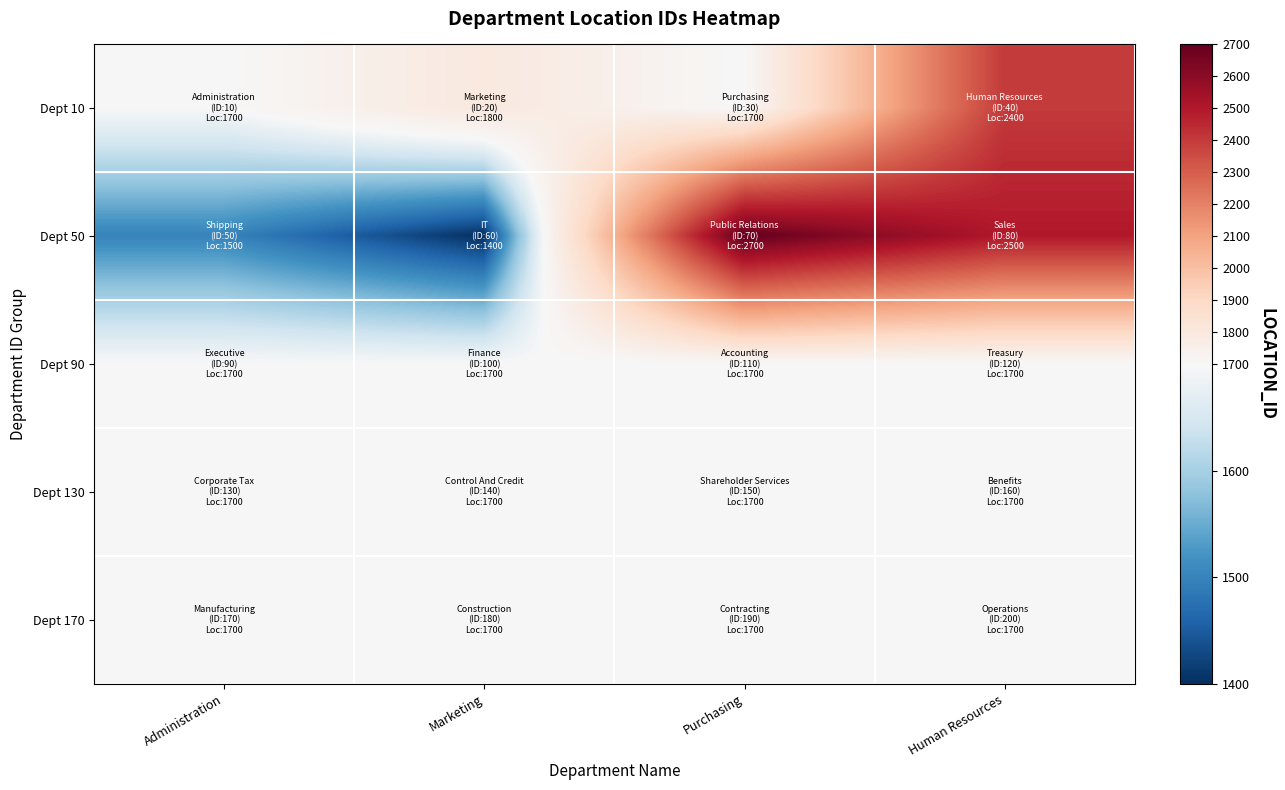

Reading left to right, list all the values displayed in this chart.

Dept 10: Administration=1700	Marketing=1800	Purchasing=1700	Human Resources=2400
Dept 50: Administration=1500	Marketing=1400	Purchasing=2700	Human Resources=2500
Dept 90: Administration=1700	Marketing=1700	Purchasing=1700	Human Resources=1700
Dept 130: Administration=1700	Marketing=1700	Purchasing=1700	Human Resources=1700
Dept 170: Administration=1700	Marketing=1700	Purchasing=1700	Human Resources=1700